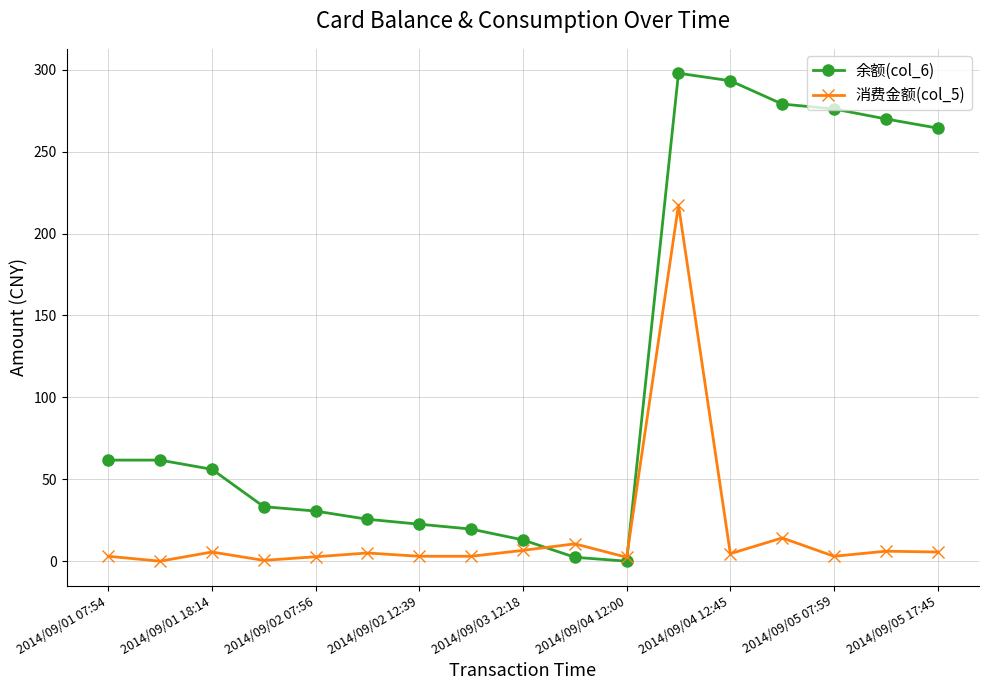

Which series has the widest spread of values?

余额(col_6)